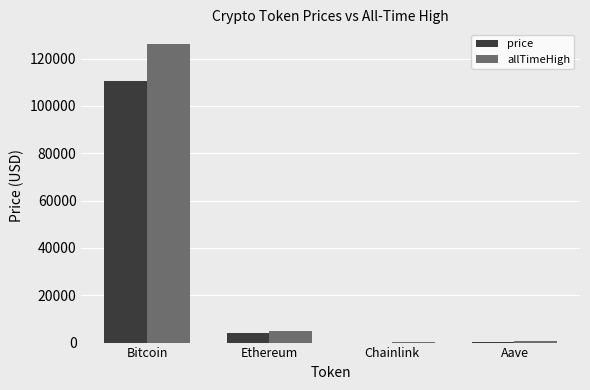

Is it true that price equals 110505.0 at Bitcoin?

True